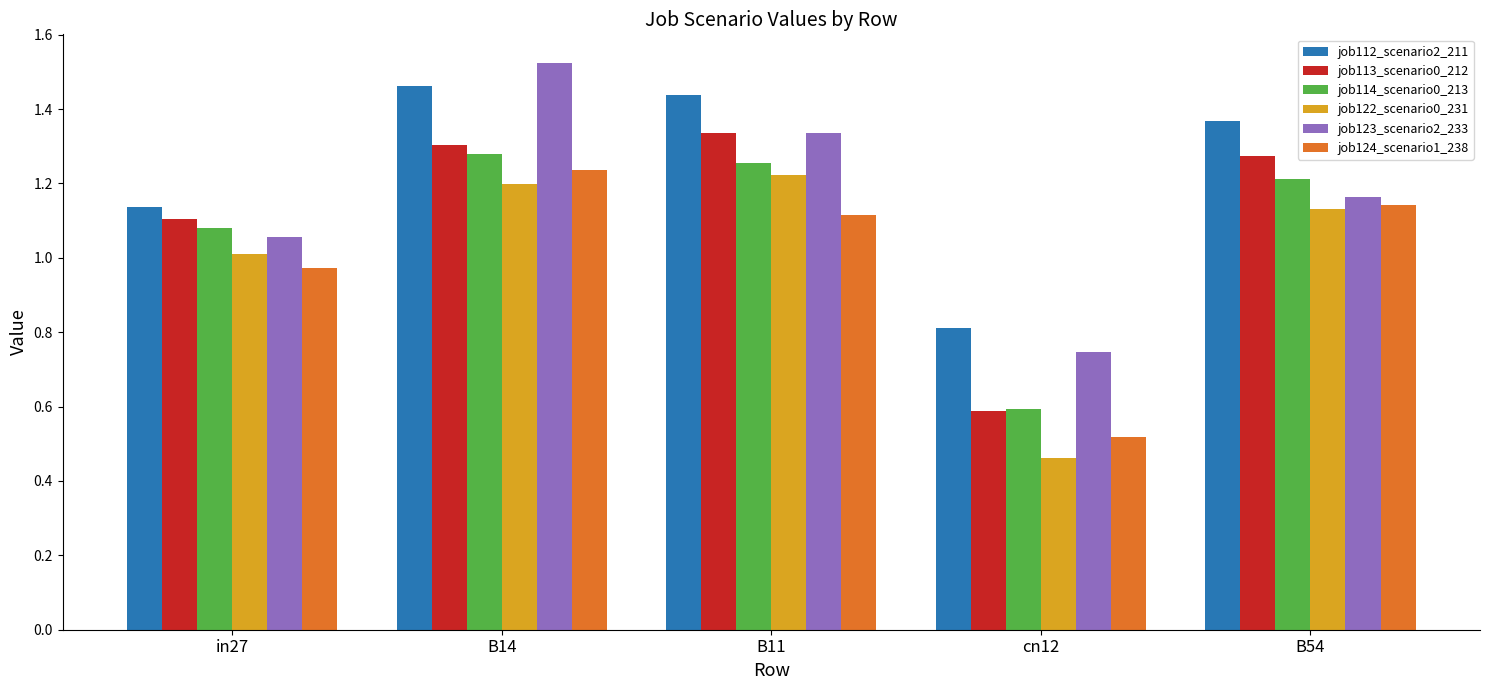

True or false: job112_scenario2_211 has a value of 2.1 at B14.

False